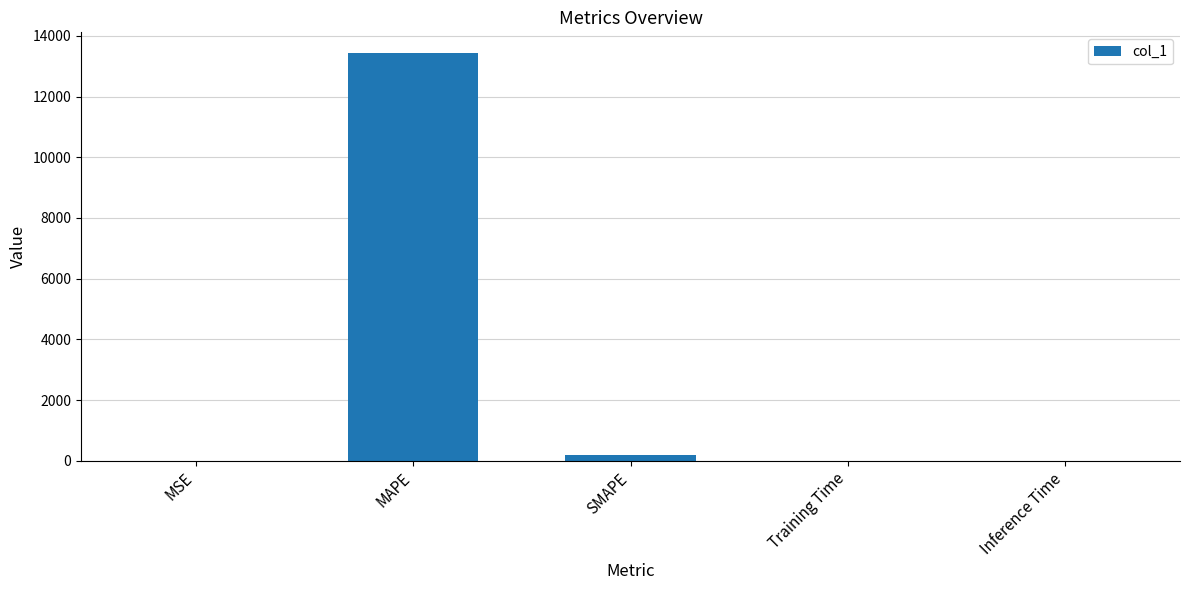

The chart shows a value of 197.1 at SMAPE. True or false?

True